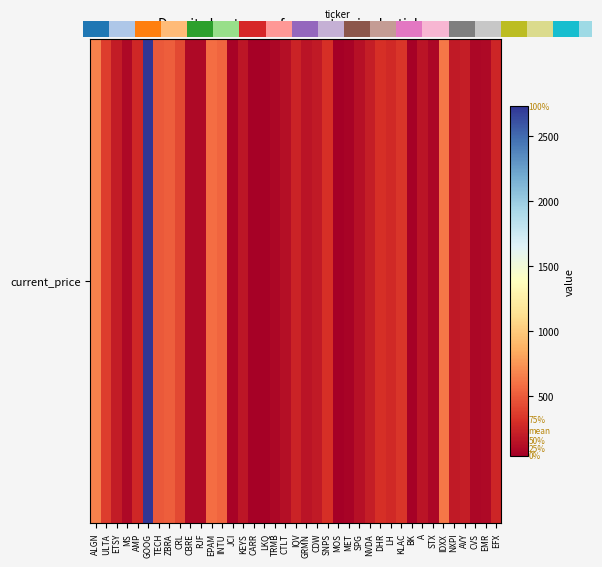

Is it true that the value at STX is 84.4?

True